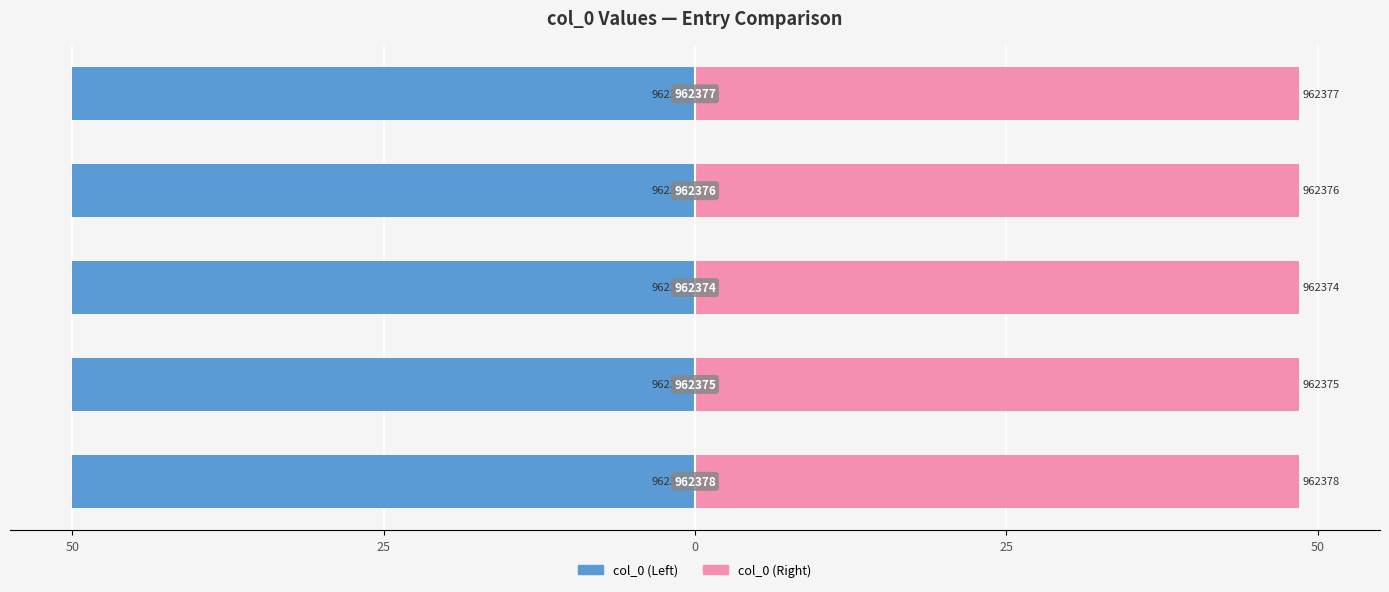

Which series has the widest spread of values?

col_0 (Left)